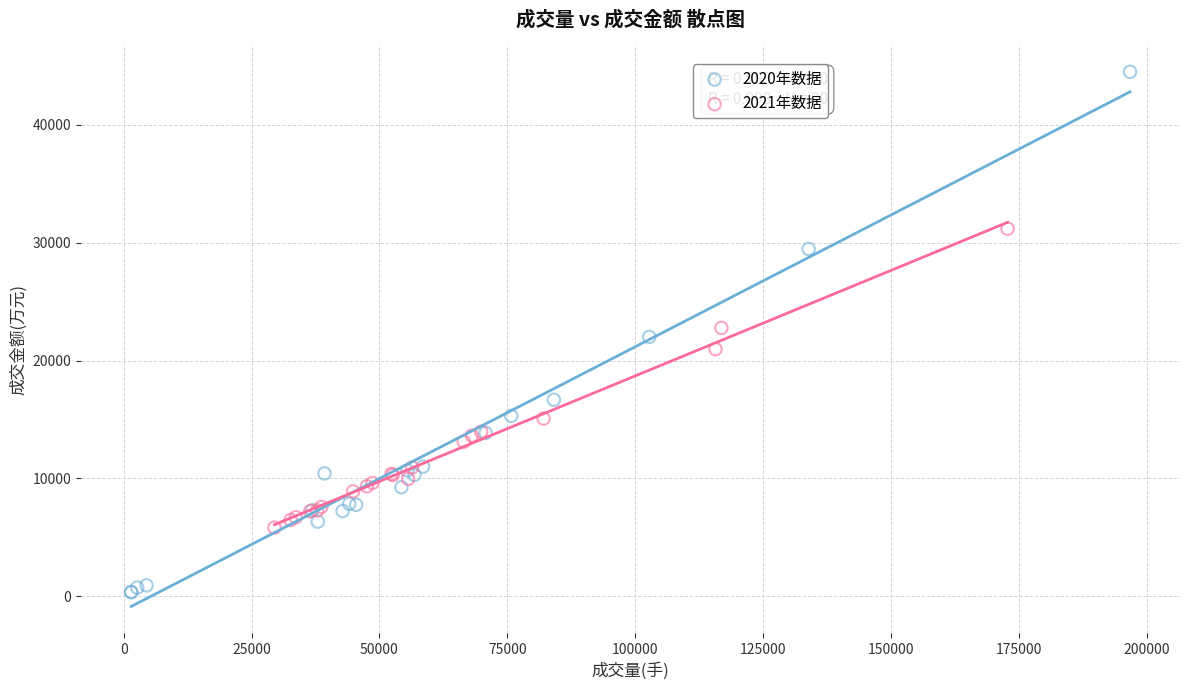

Which series reaches the minimum Y coordinate?

2020年数据